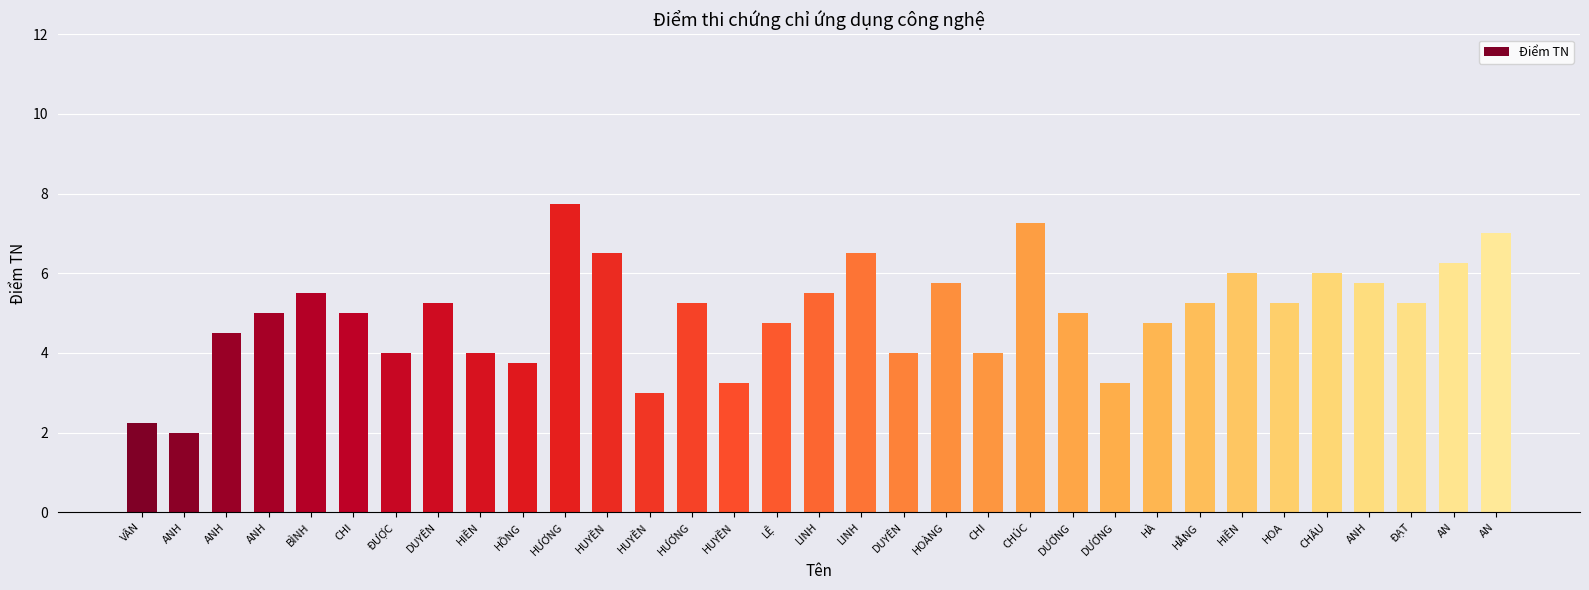

Are the bars grouped side by side (vs. stacked)?

No